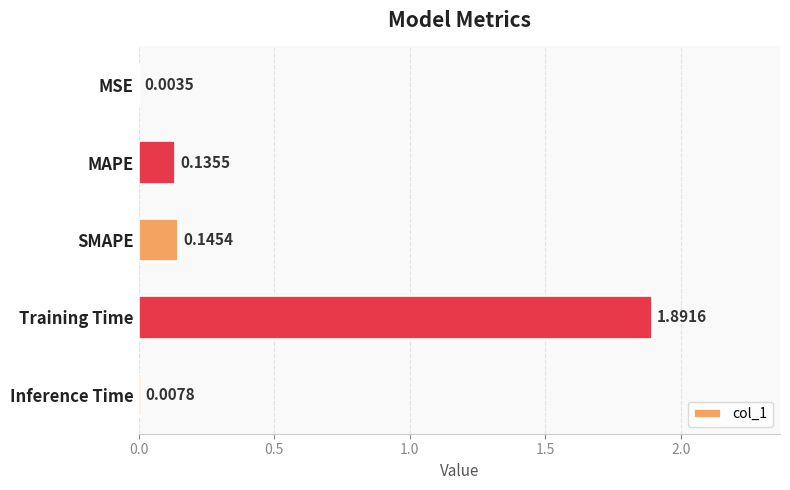

Which has a higher value, SMAPE or Training Time?

Training Time